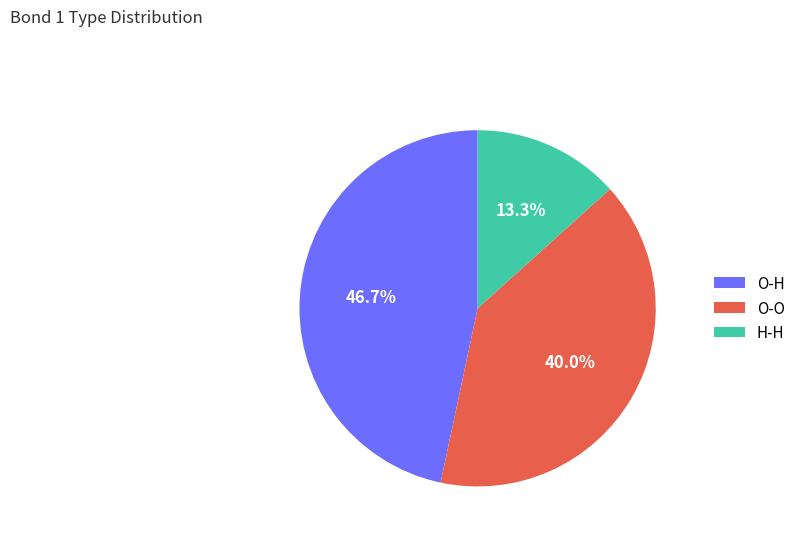

Combined, what portion of the pie is O-O and O-H?

86.7%